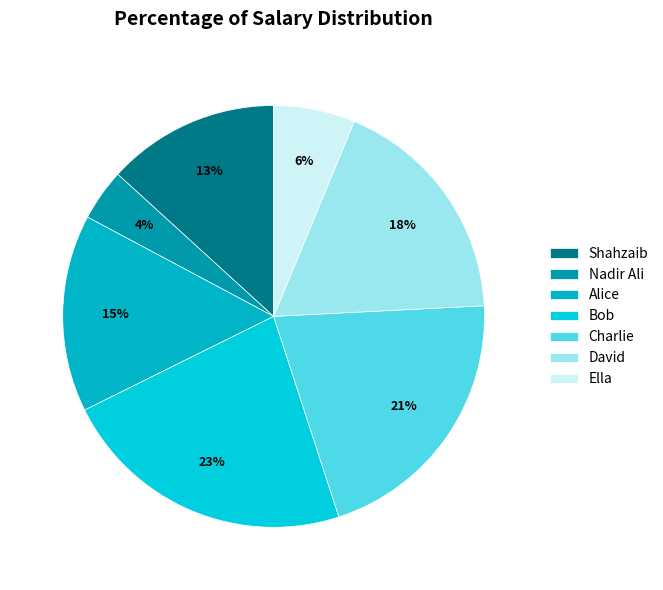

What percentage is the Shahzaib slice, to the nearest percent?

13%